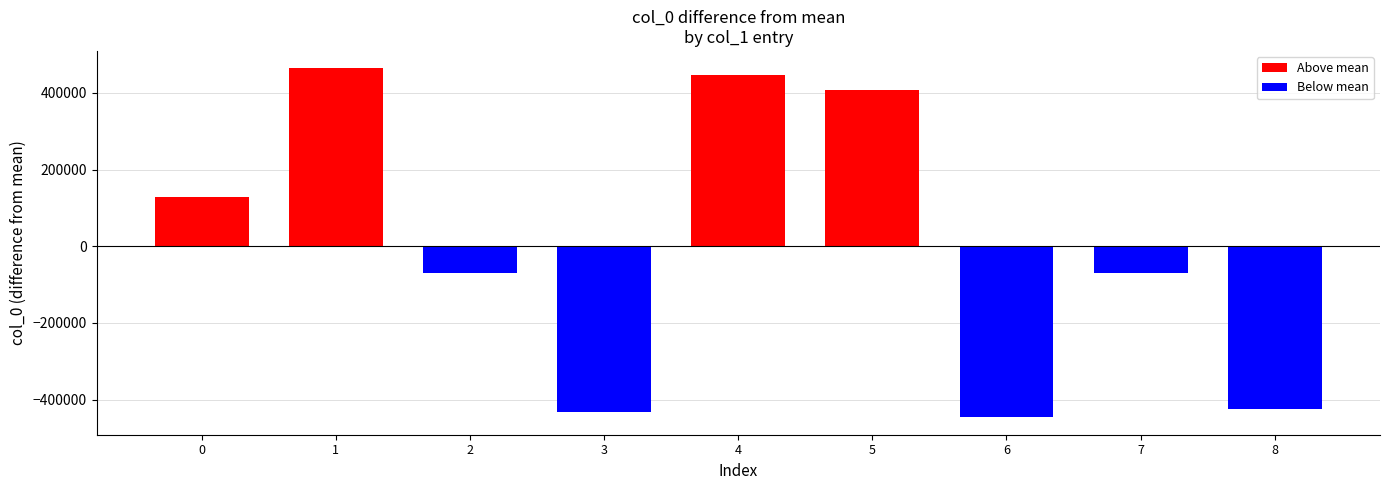

What is the change in value from 4 to 5?

-37248.0